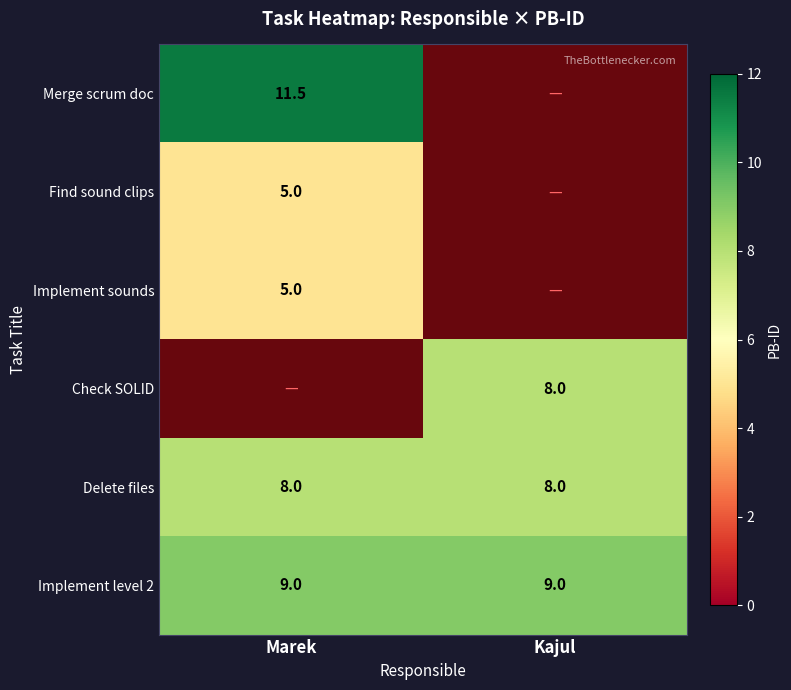

What is the difference between the second highest and second lowest values in the Marek series?

4.0